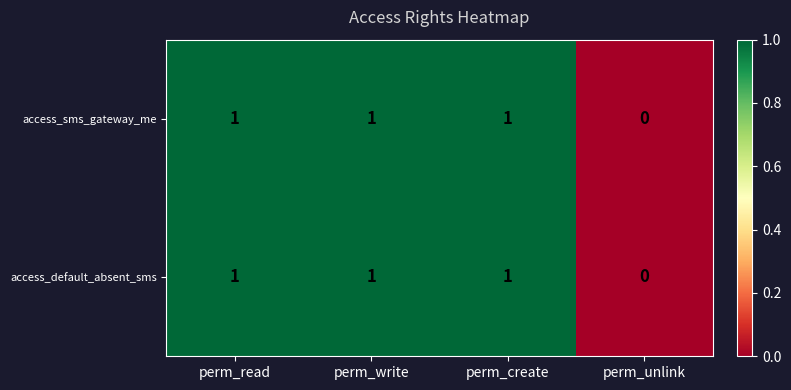

Is the value of access_sms_gateway_me at perm_write greater than the value of access_default_absent_sms at perm_unlink?

Yes